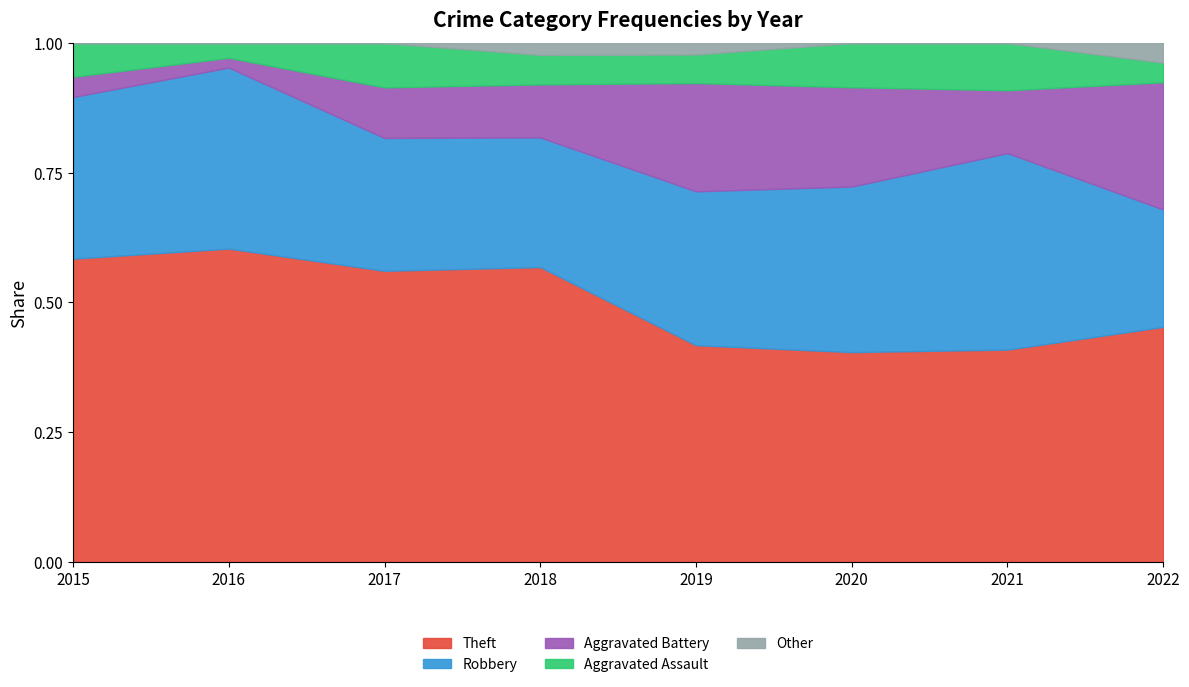

Which series changed the most between 2016 and 2018?

Robbery